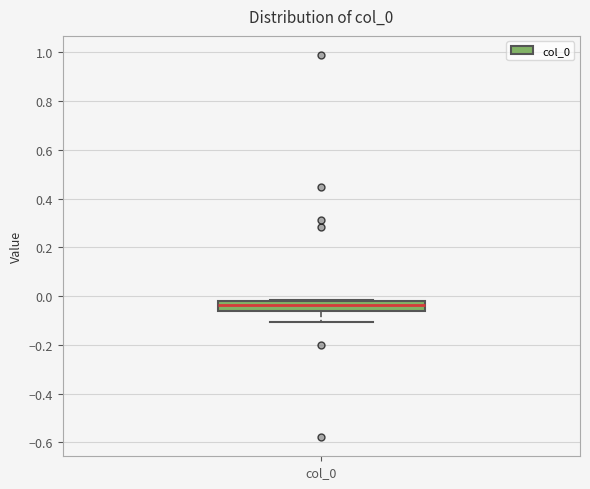

Where is the upper edge of the box for col_0 on the y-axis? The values are not printed on the chart, so give them approximately, as read against the axis.

-0.02